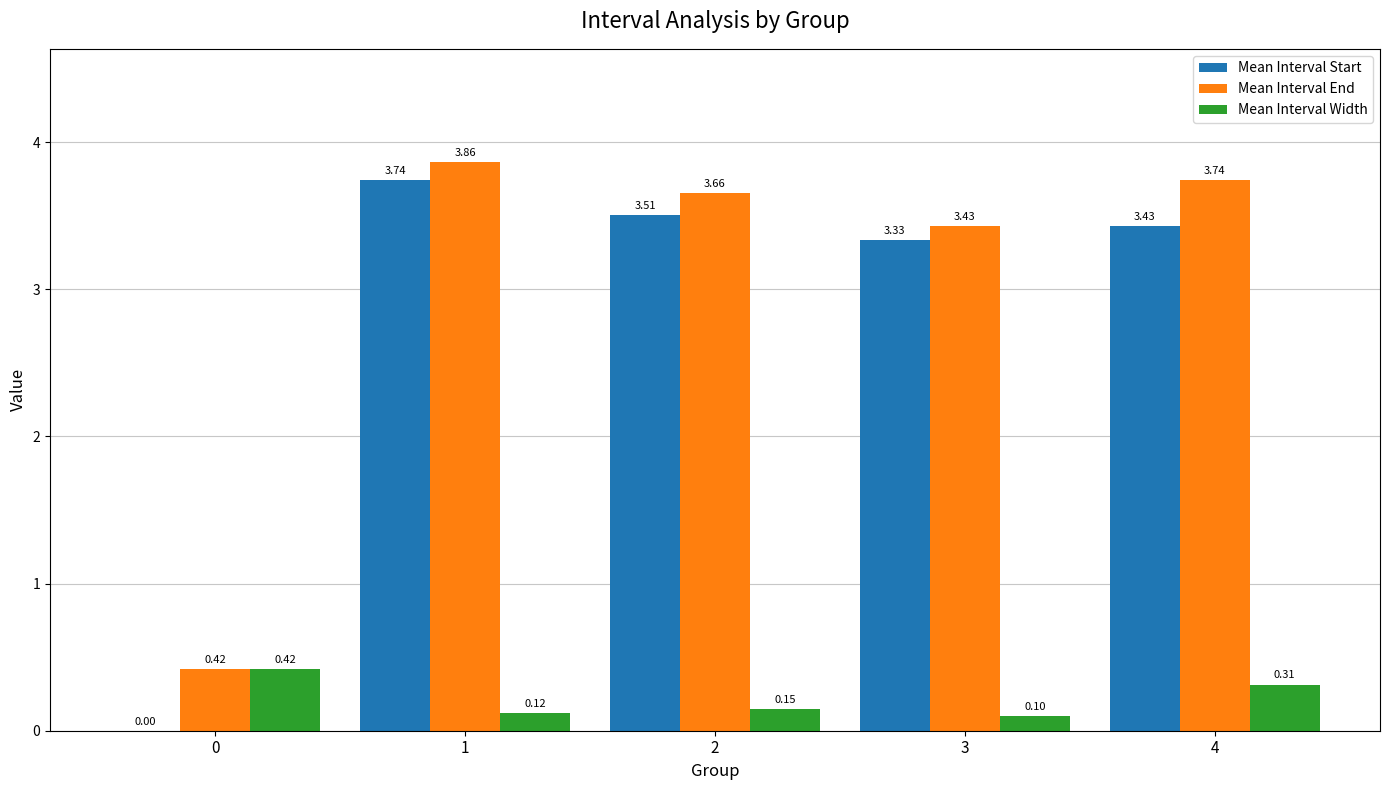

How many groups of bars are there?

5